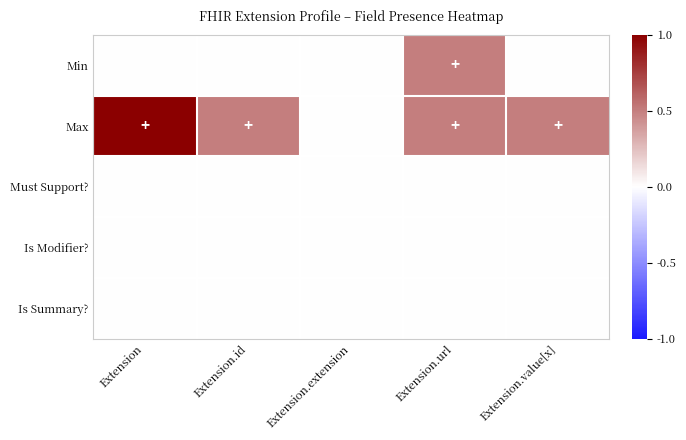

How many categories are shown in the chart?

5